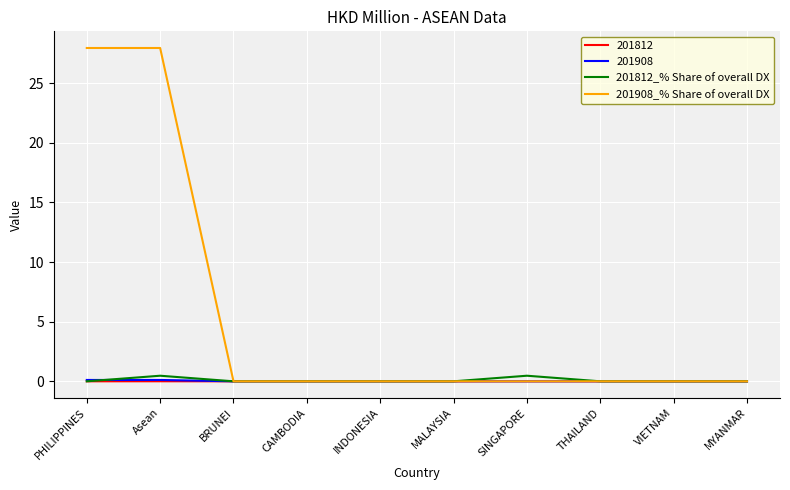

What position from the left is PHILIPPINES?

1